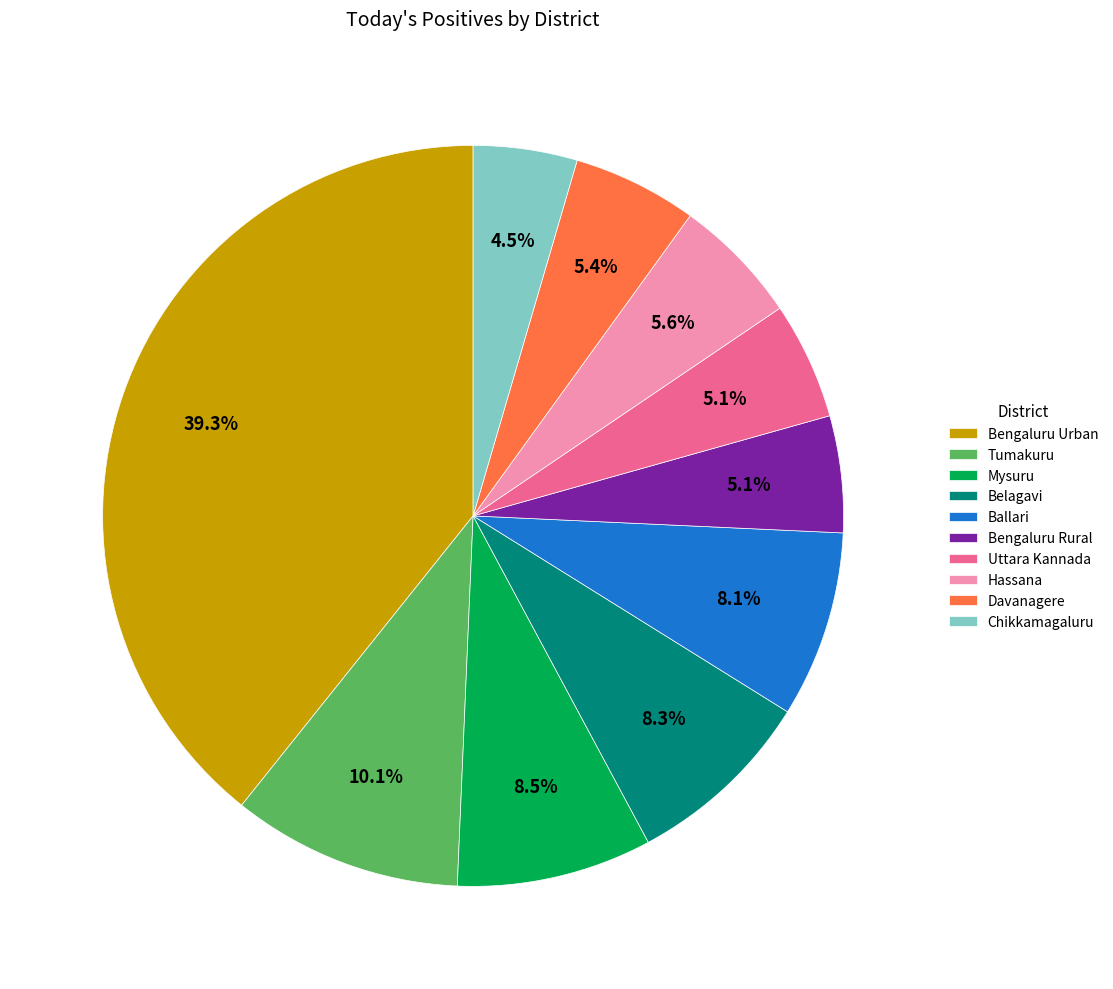

How many slices are in this pie chart?

10